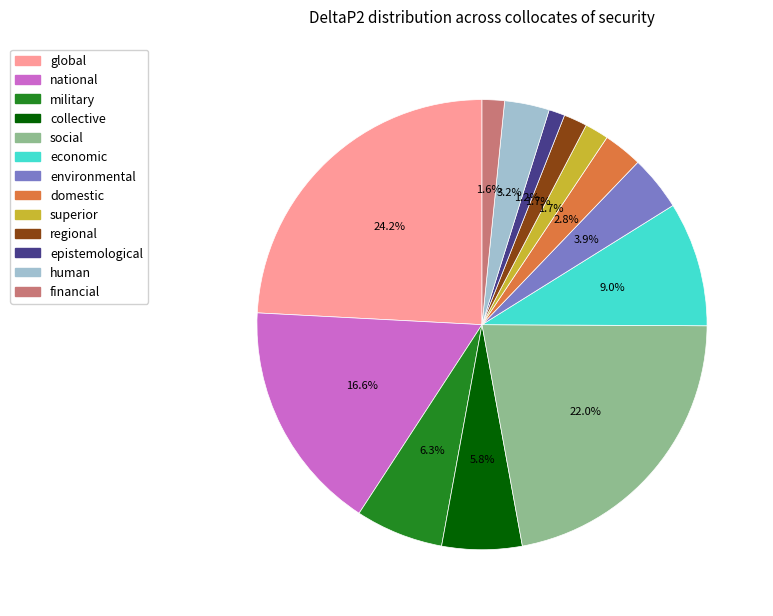

The military slice represents 6% of the pie. True or false?

True